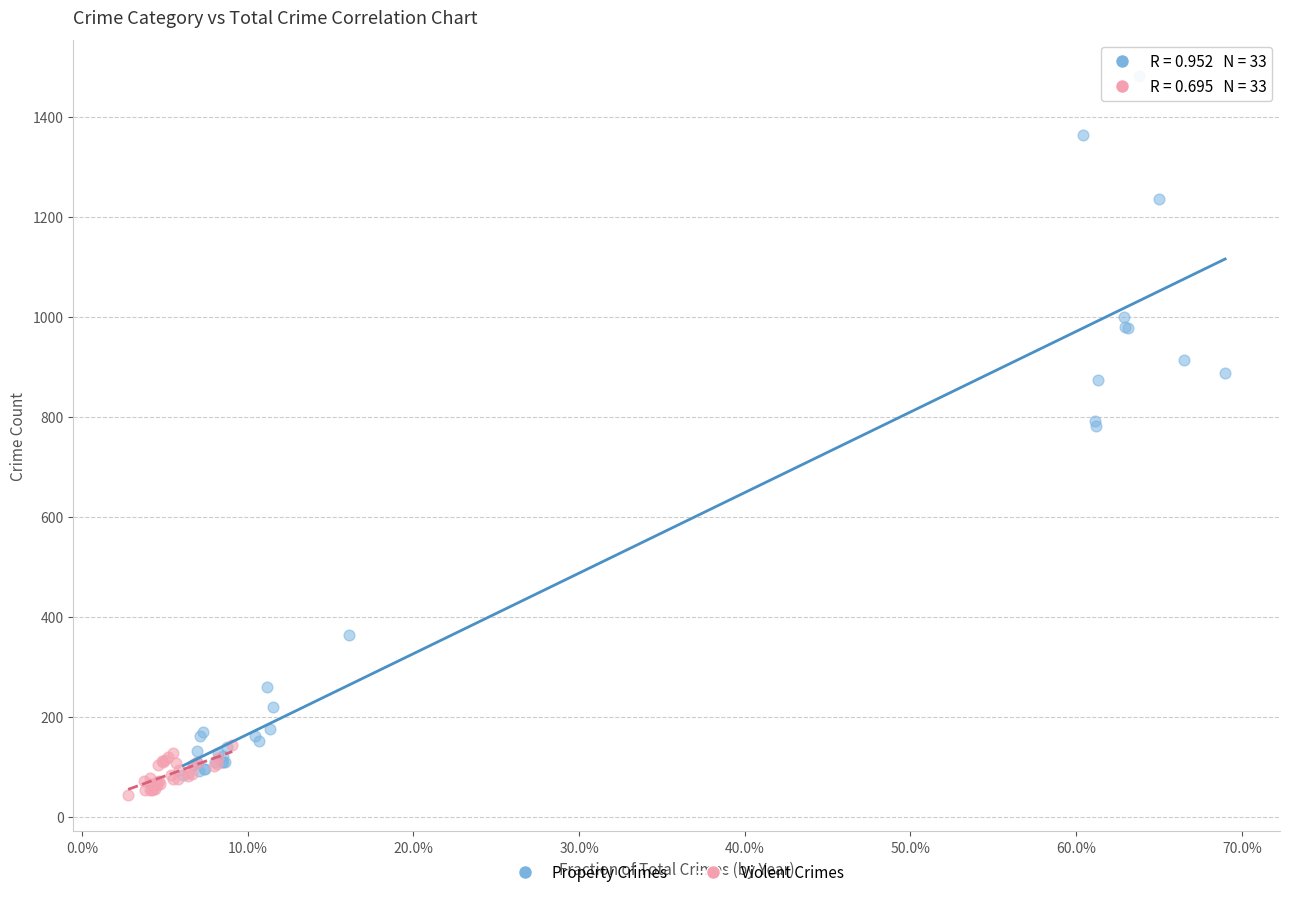

Which series has the largest Y range (max minus min)?

Property Crimes